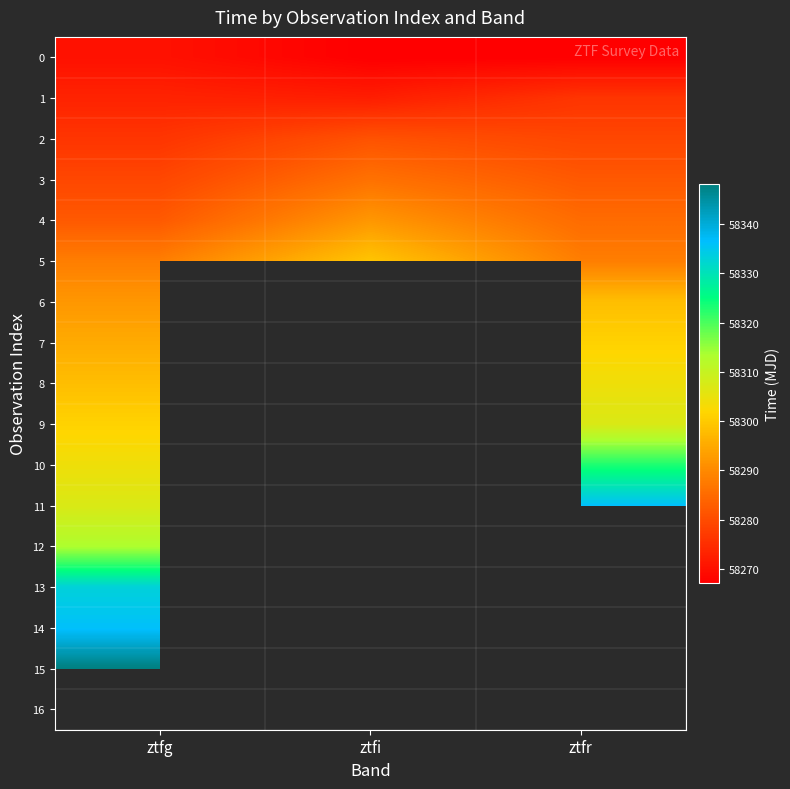

List the labels in order of 8 value, smallest first.

ztfg, ztfi, ztfr